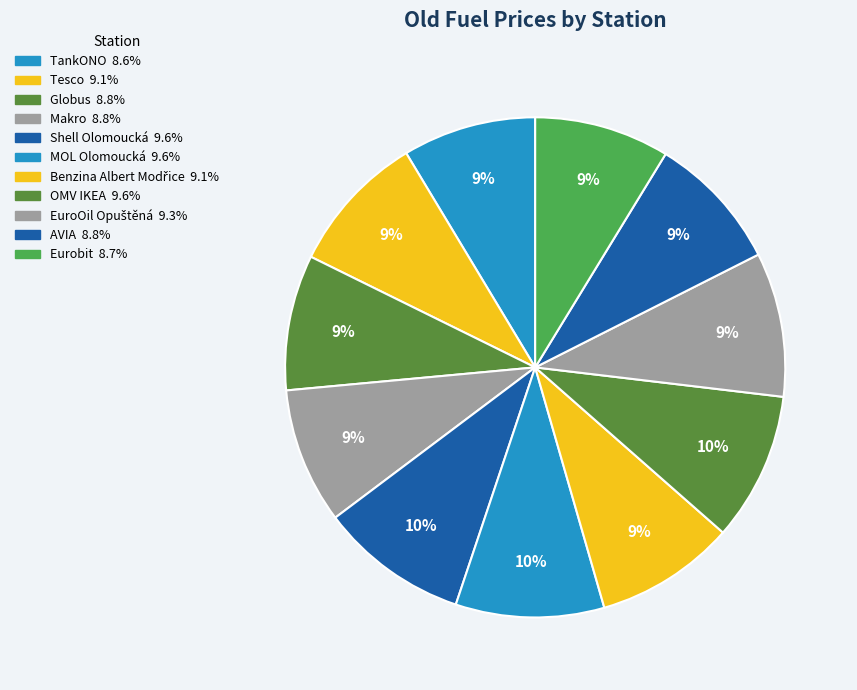

Combined, do MOL Olomoucká and TankONO account for over 50%?

No